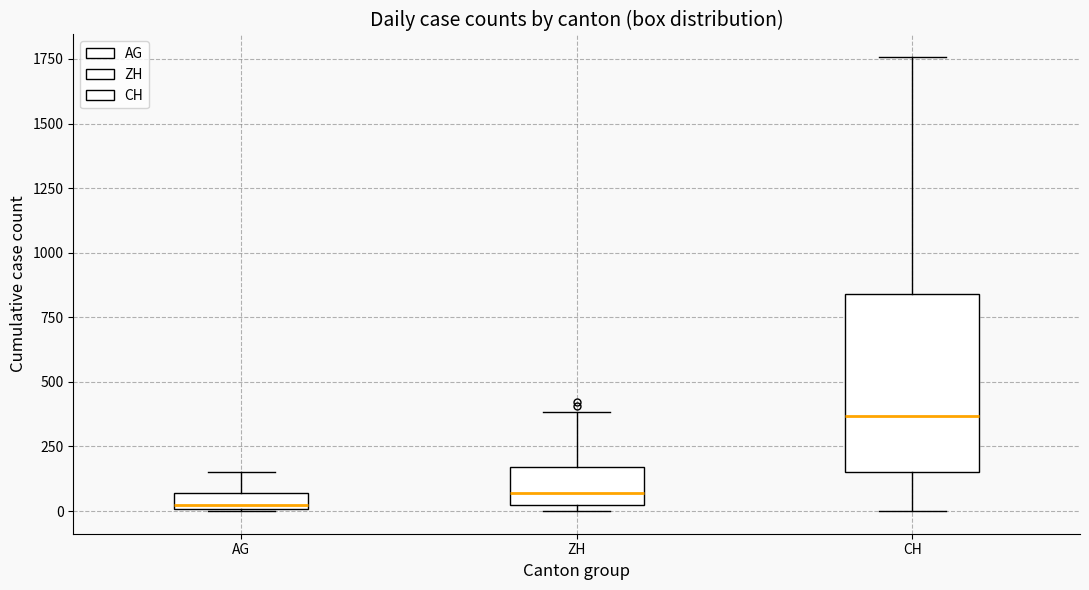

Which box has the highest median line?

CH